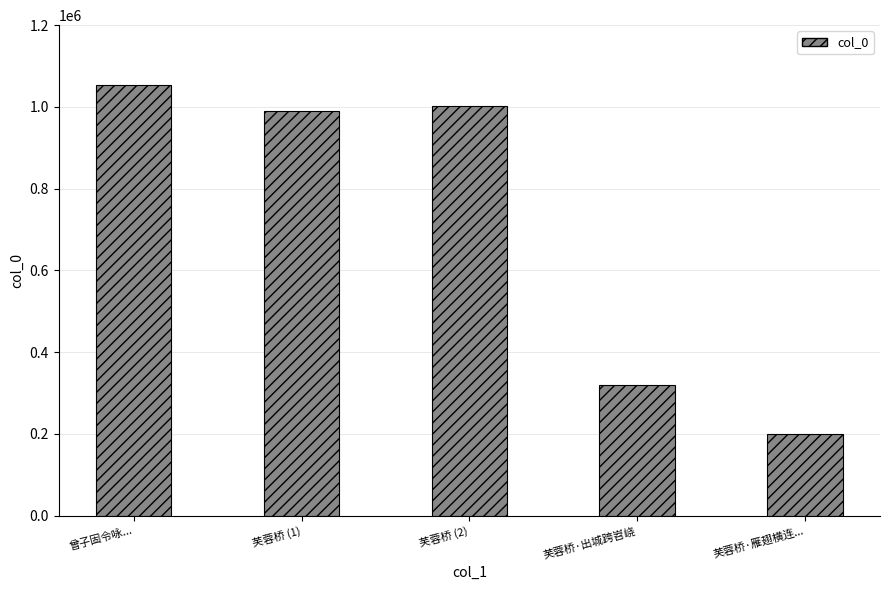

True or false: the data shows 379354 at 曾子固令咏....

False